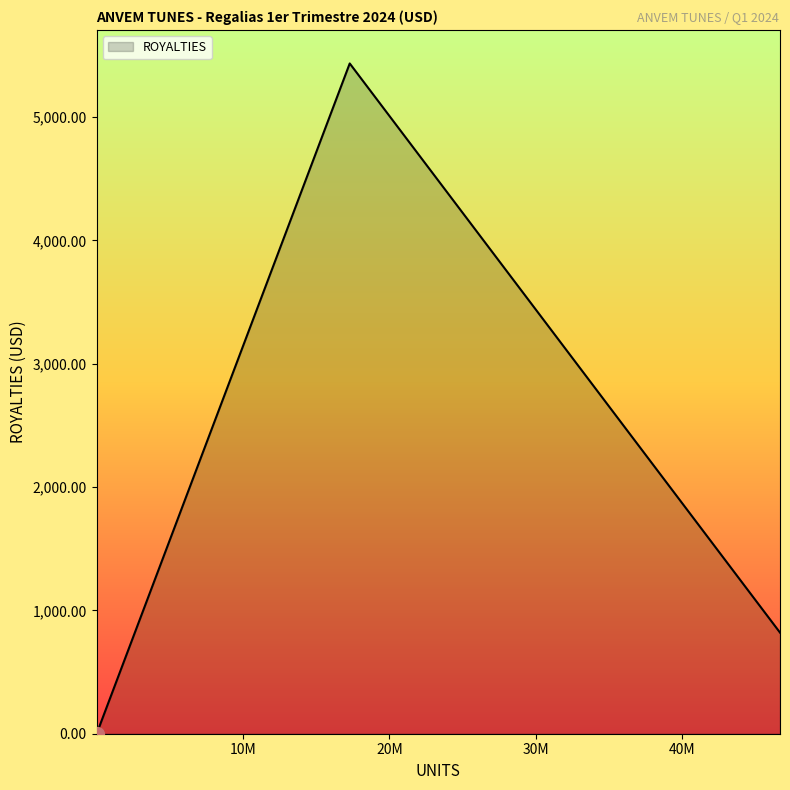

What is the difference between the maximum and minimum values?

5435.6